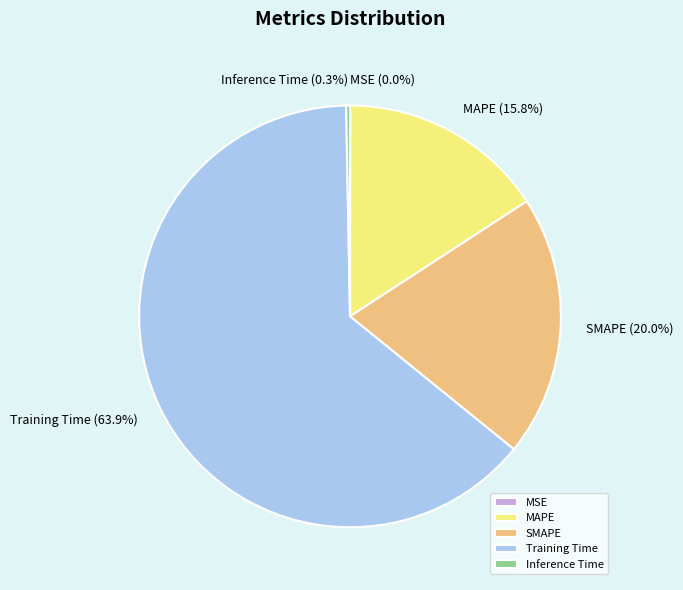

Which slice is the largest?

Training Time